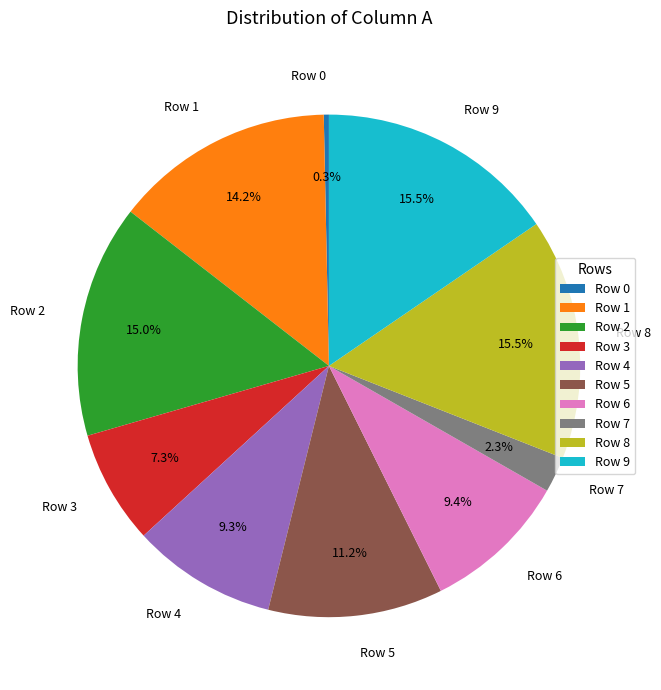

To the nearest percent, what is the combined percentage of Row 2 and Row 5?

26%